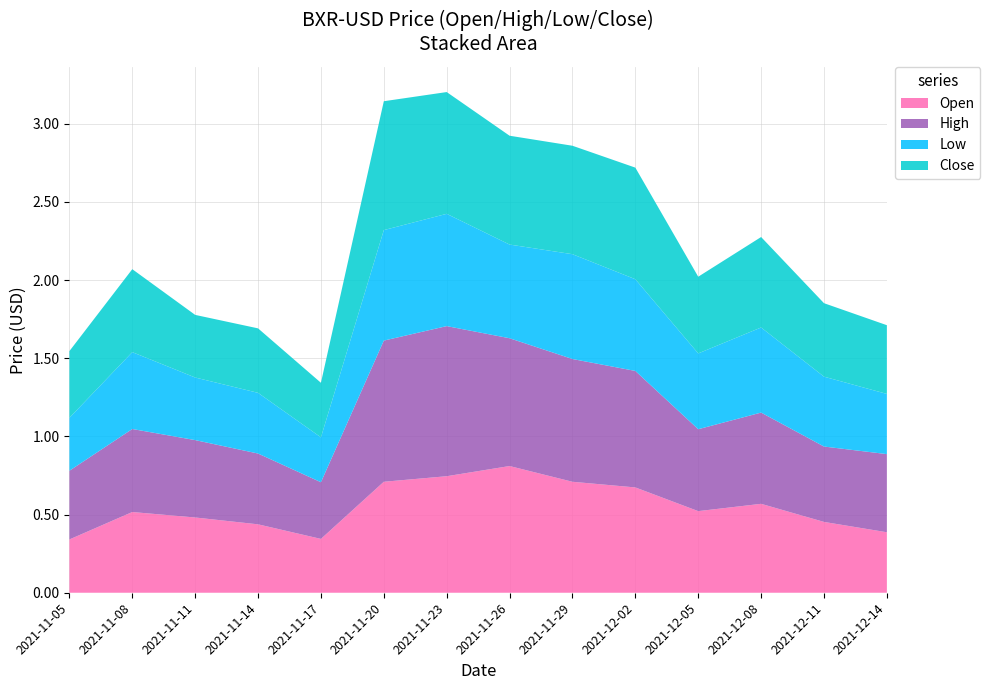

Reading left to right, transcribe all the data shown in this chart.

Open: 2021-11-05=0.3	2021-11-08=0.5	2021-11-11=0.5	2021-11-14=0.4	2021-11-17=0.3	2021-11-20=0.7	2021-11-23=0.7	2021-11-26=0.8	2021-11-29=0.7	2021-12-02=0.7	2021-12-05=0.5	2021-12-08=0.6	2021-12-11=0.5	2021-12-14=0.4
High: 2021-11-05=0.4	2021-11-08=0.5	2021-11-11=0.5	2021-11-14=0.5	2021-11-17=0.4	2021-11-20=0.9	2021-11-23=1.0	2021-11-26=0.8	2021-11-29=0.8	2021-12-02=0.7	2021-12-05=0.5	2021-12-08=0.6	2021-12-11=0.5	2021-12-14=0.5
Low: 2021-11-05=0.3	2021-11-08=0.5	2021-11-11=0.4	2021-11-14=0.4	2021-11-17=0.3	2021-11-20=0.7	2021-11-23=0.7	2021-11-26=0.6	2021-11-29=0.7	2021-12-02=0.6	2021-12-05=0.5	2021-12-08=0.5	2021-12-11=0.4	2021-12-14=0.4
Close: 2021-11-05=0.4	2021-11-08=0.5	2021-11-11=0.4	2021-11-14=0.4	2021-11-17=0.3	2021-11-20=0.8	2021-11-23=0.8	2021-11-26=0.7	2021-11-29=0.7	2021-12-02=0.7	2021-12-05=0.5	2021-12-08=0.6	2021-12-11=0.5	2021-12-14=0.4